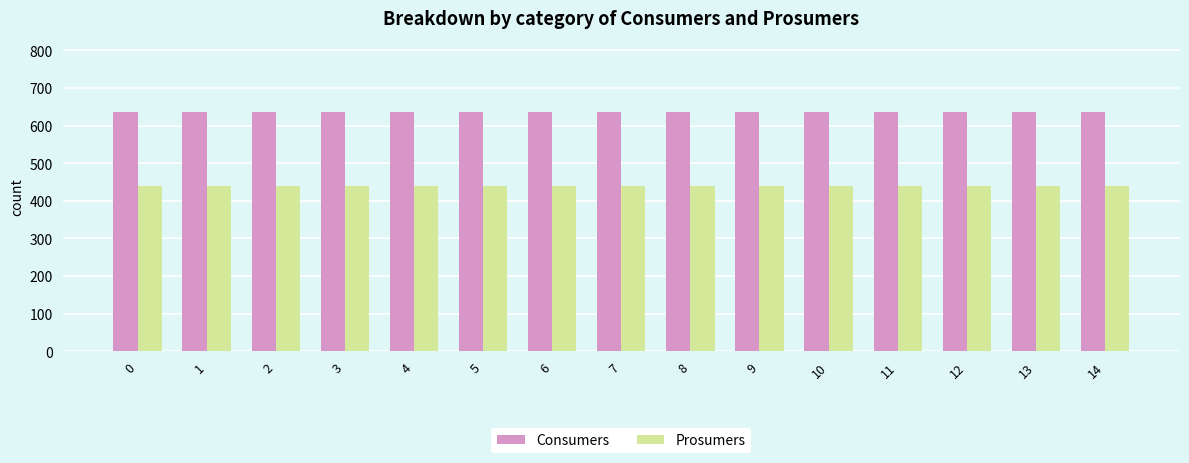

How many bars are there in total?

30